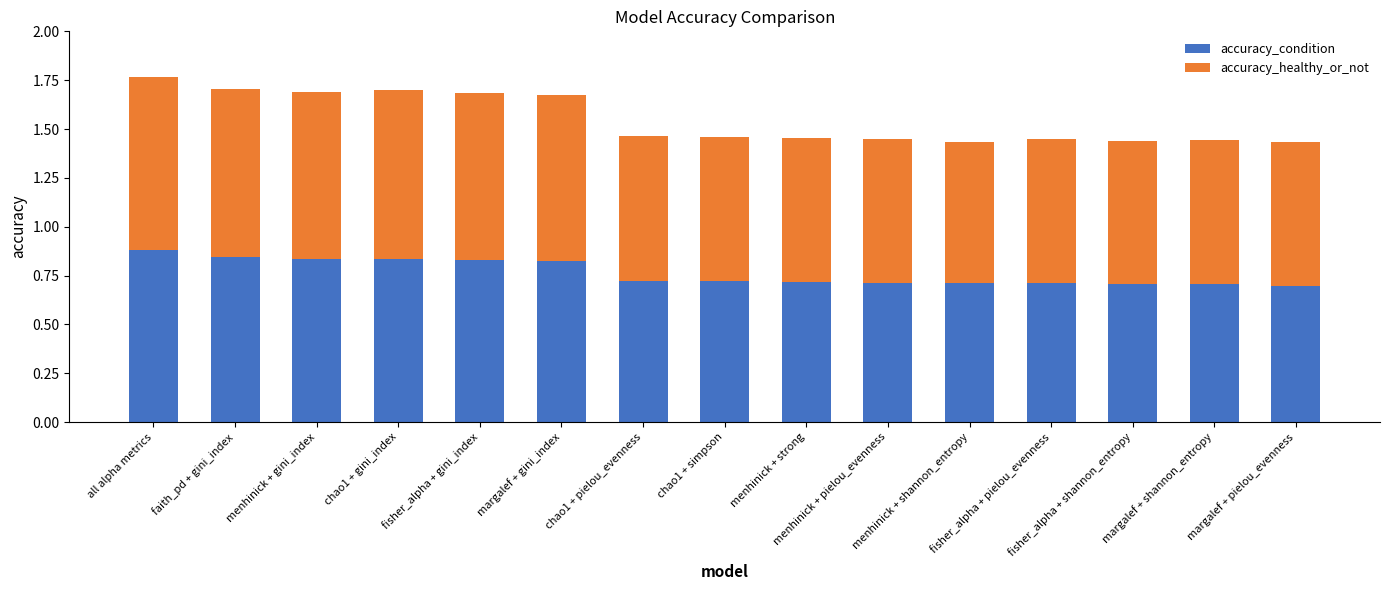

How many accuracy_condition values are between 0 and 1?

15